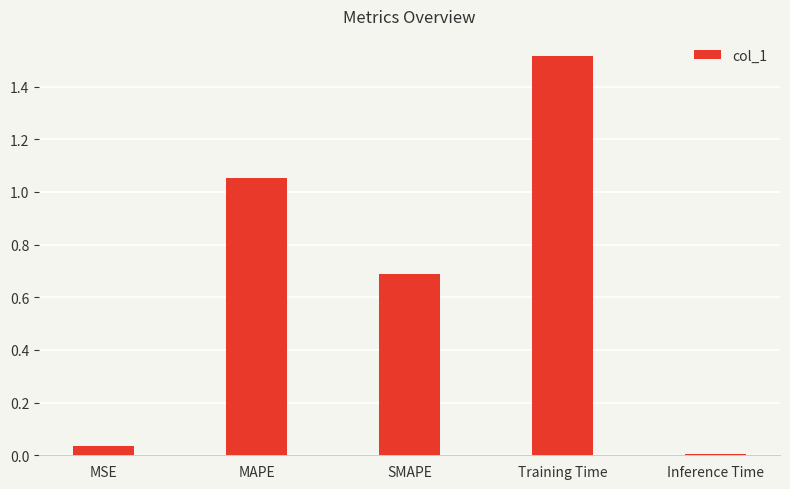

What is the sum of the values at Training Time and MSE?

1.6